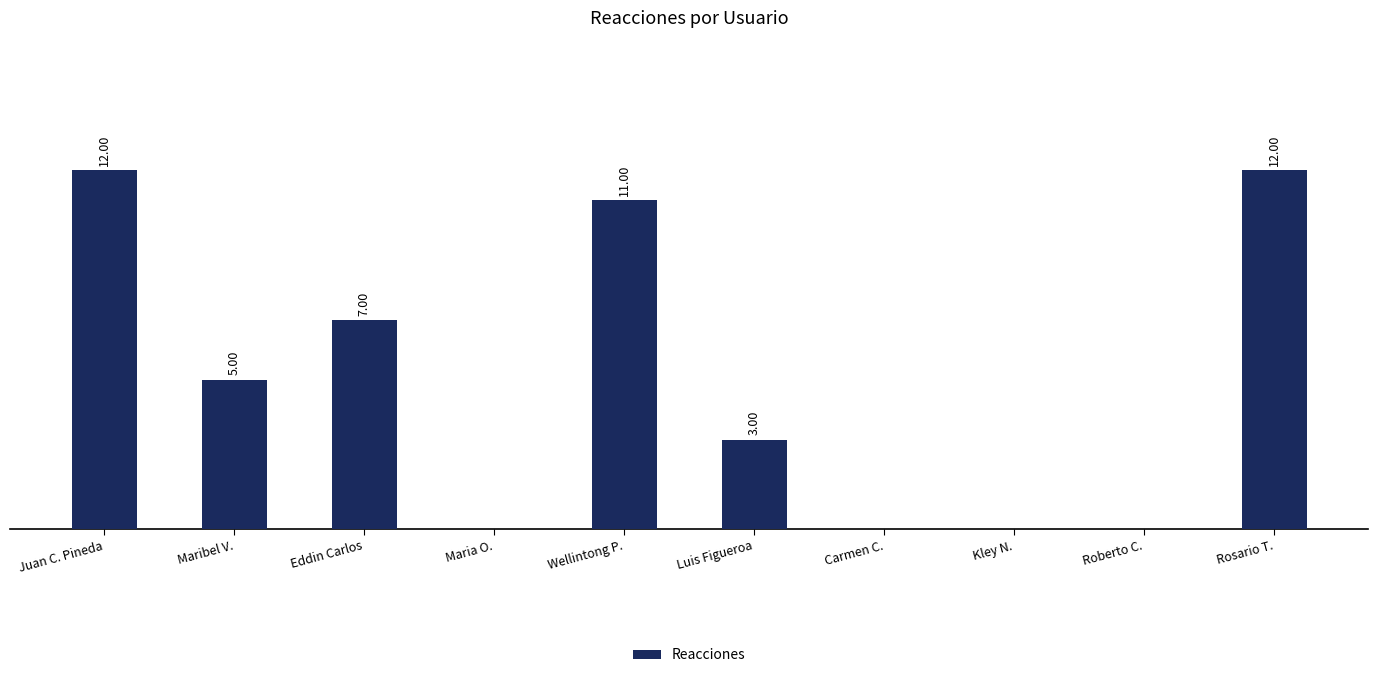

Which has a higher value, Juan C. Pineda or Maribel V.?

Juan C. Pineda